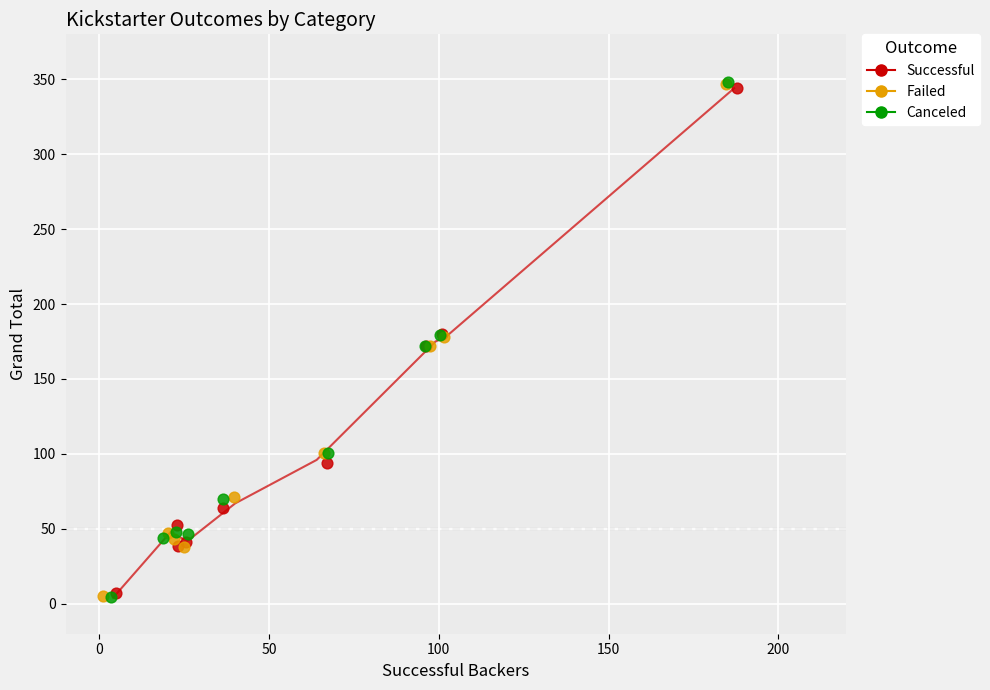

Which series has the largest Y range (max minus min)?

Canceled